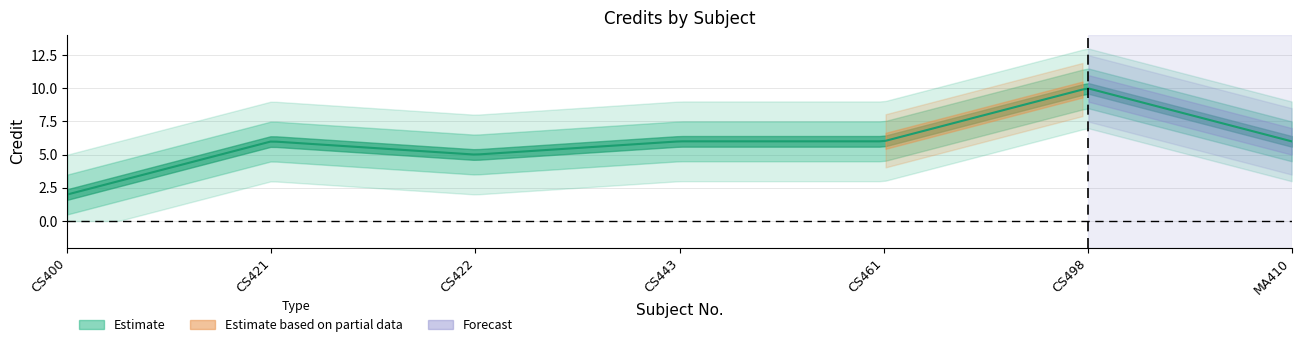

Reading right to left, extract all data points from this chart.

MA410=6	CS498=10	CS461=6	CS443=6	CS422=5	CS421=6	CS400=2